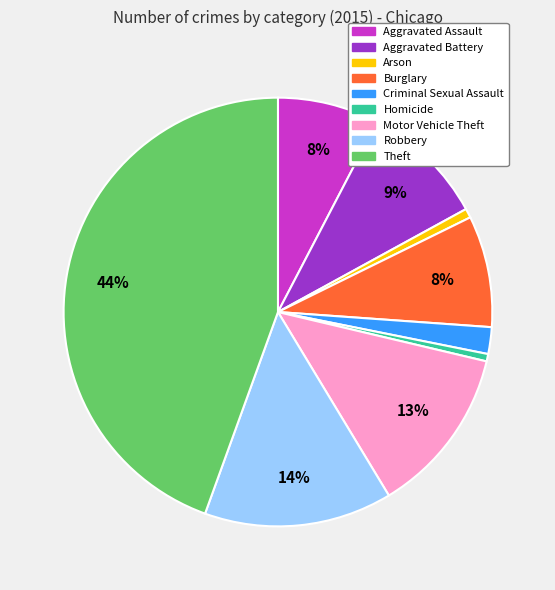

Which has a higher value, Theft or Arson?

Theft